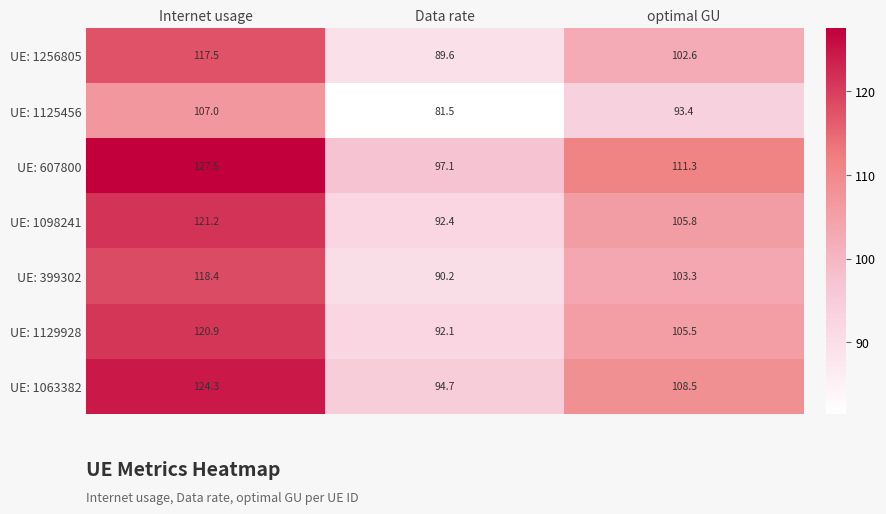

At which label does UE: 607800 reach its minimum?

Data rate